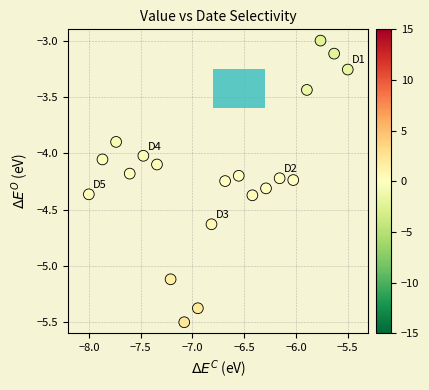

What is the range of X values (max minus min)?

2.5